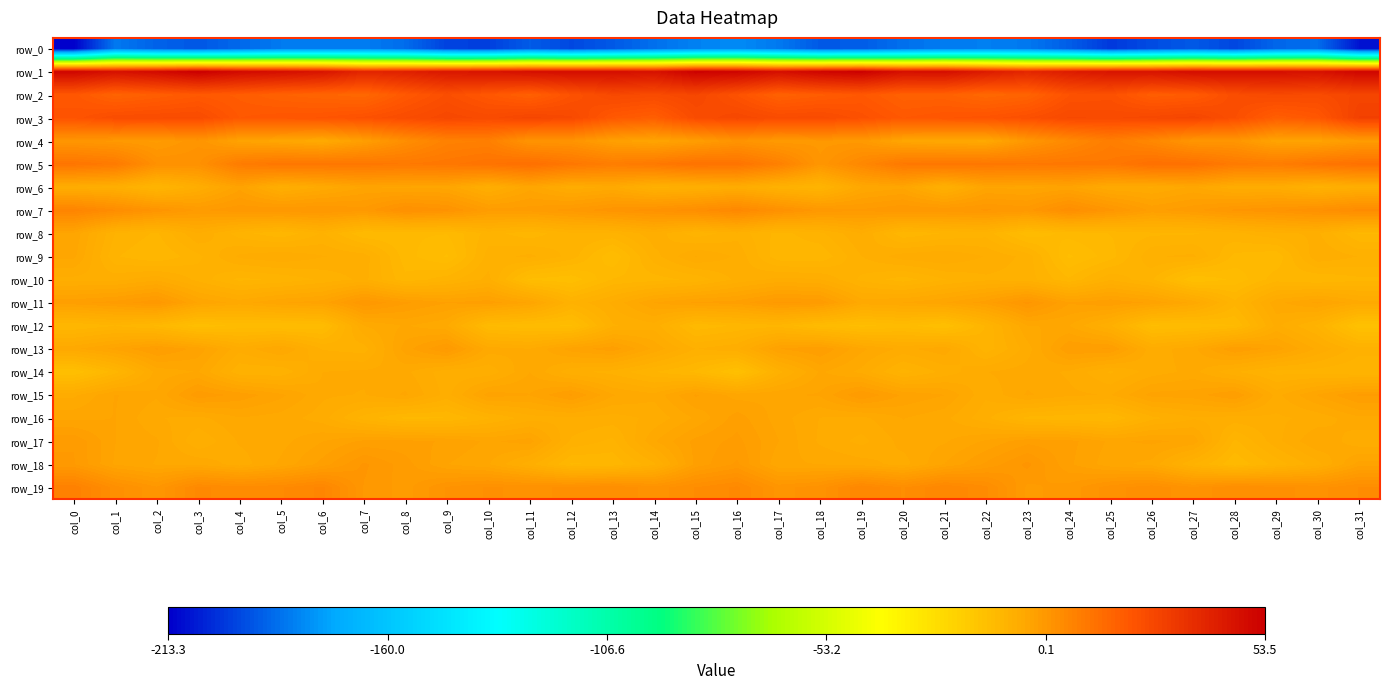

What is the difference between the maximum and minimum values in the row_19 series?

8.6